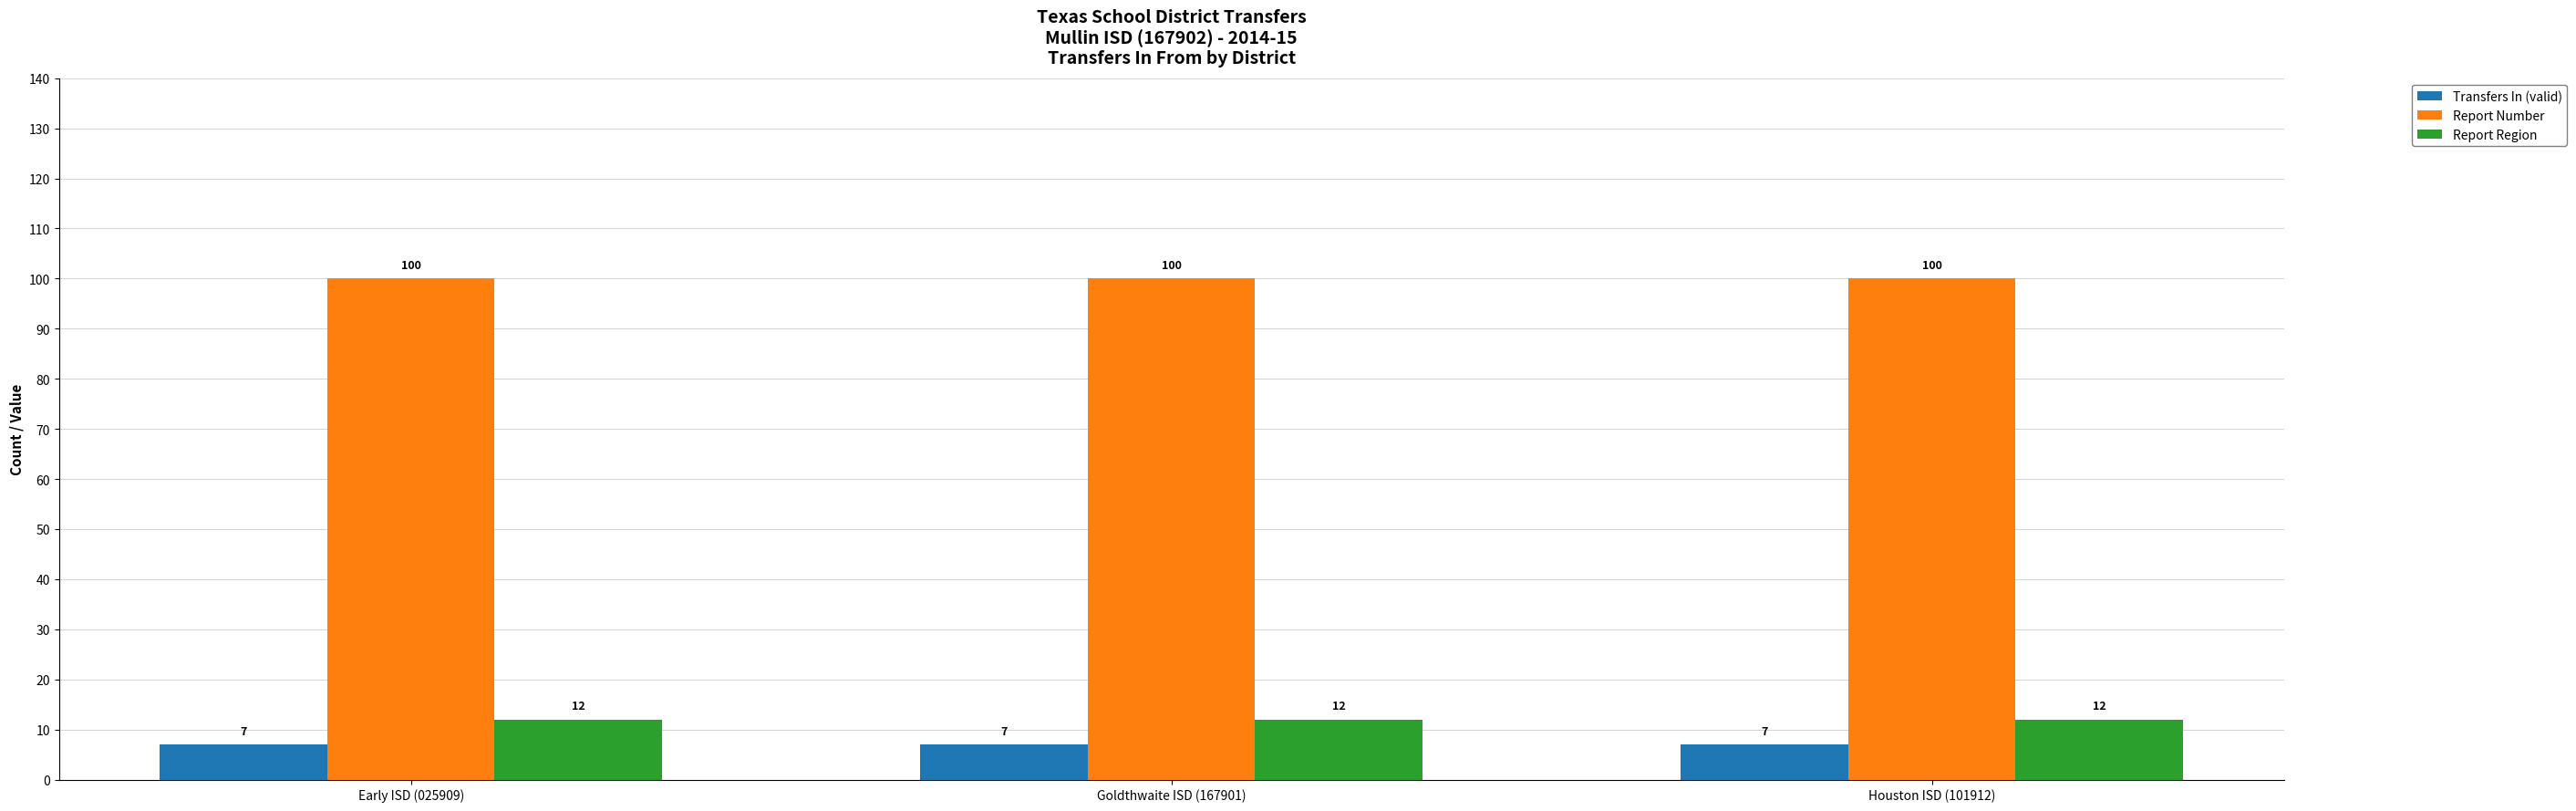

What is the label of the 2nd bar from the left?

Goldthwaite ISD (167901)